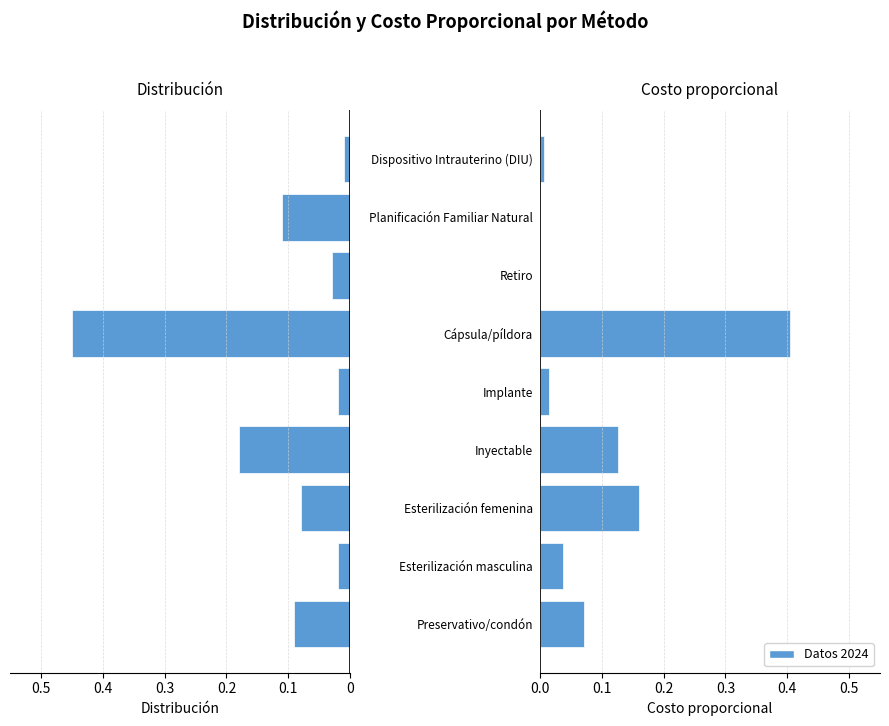

Does the chart contain stacked bars?

No